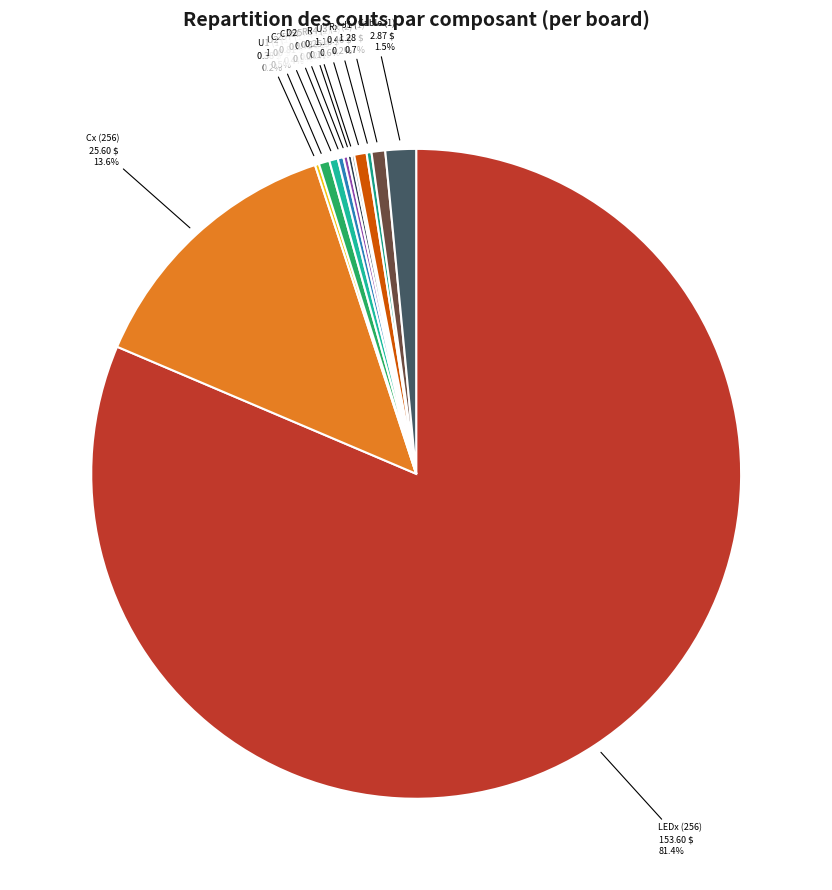

Is C258 (1) the majority of the pie?

No